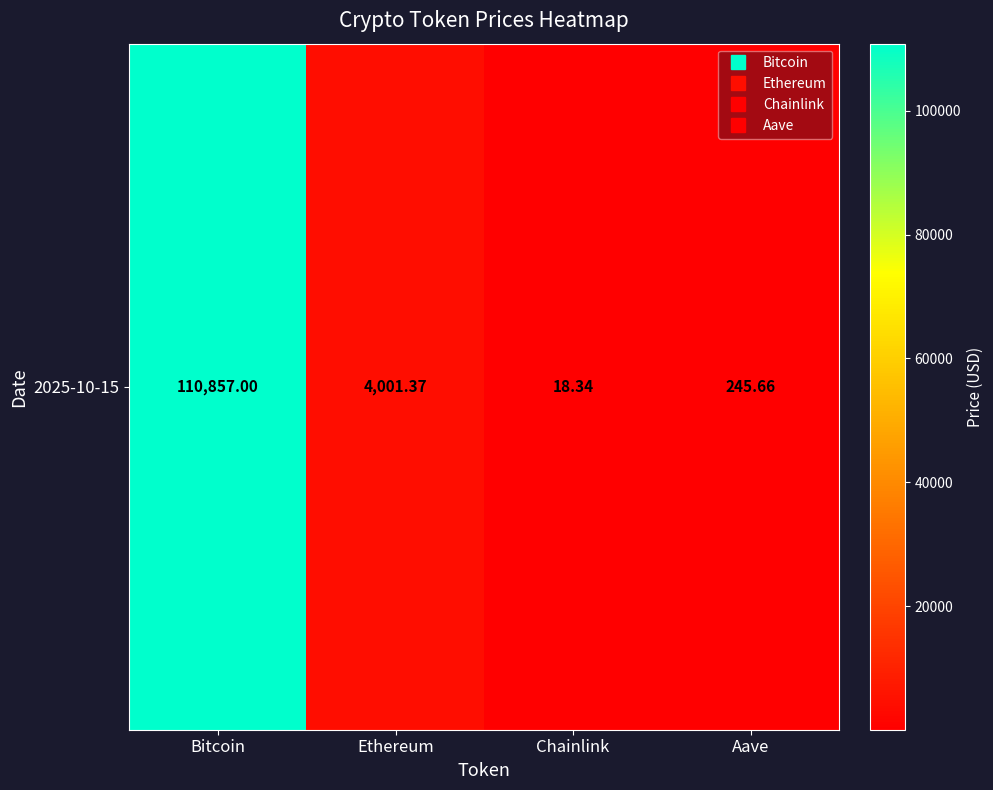

Reading left to right, extract all data points from this chart.

110857.0	4001.4	18.3	245.7